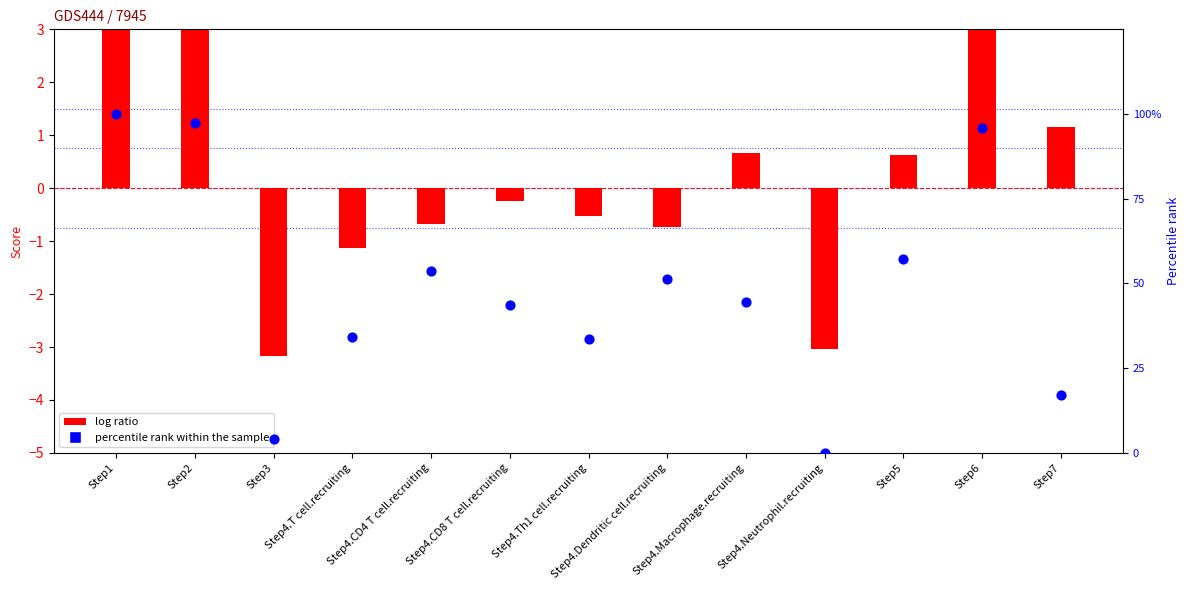

What is the total value across all series at Step4.Dendritic cell.recruiting?

50.6